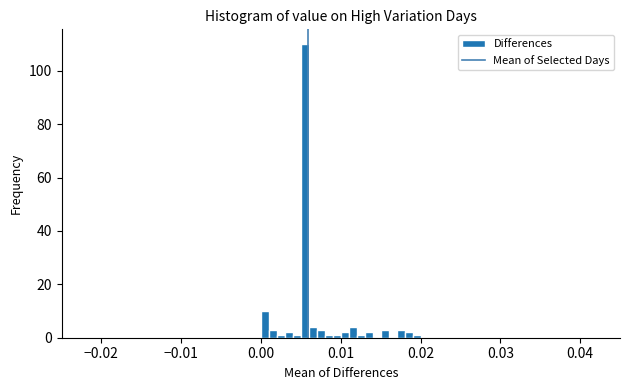

Read against the x-axis, roughly where is the centre of the tallest bar?

0.006